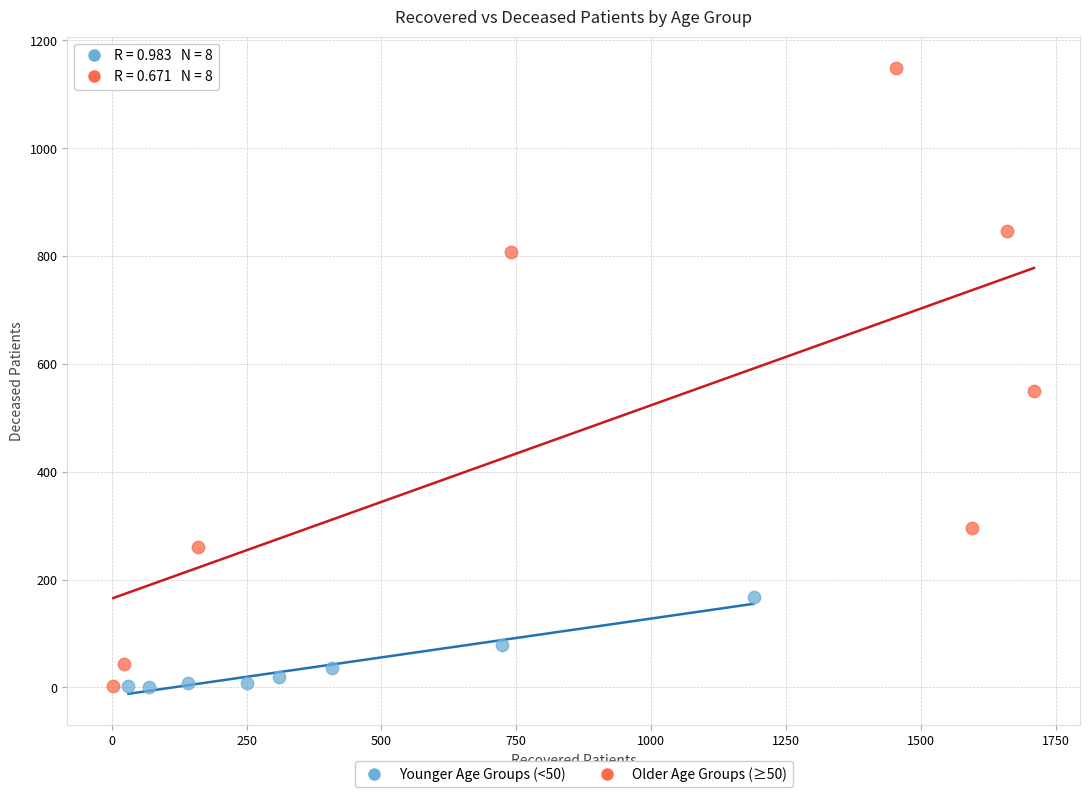

Which series contains the highest Y value?

Older Age Groups (≥50)